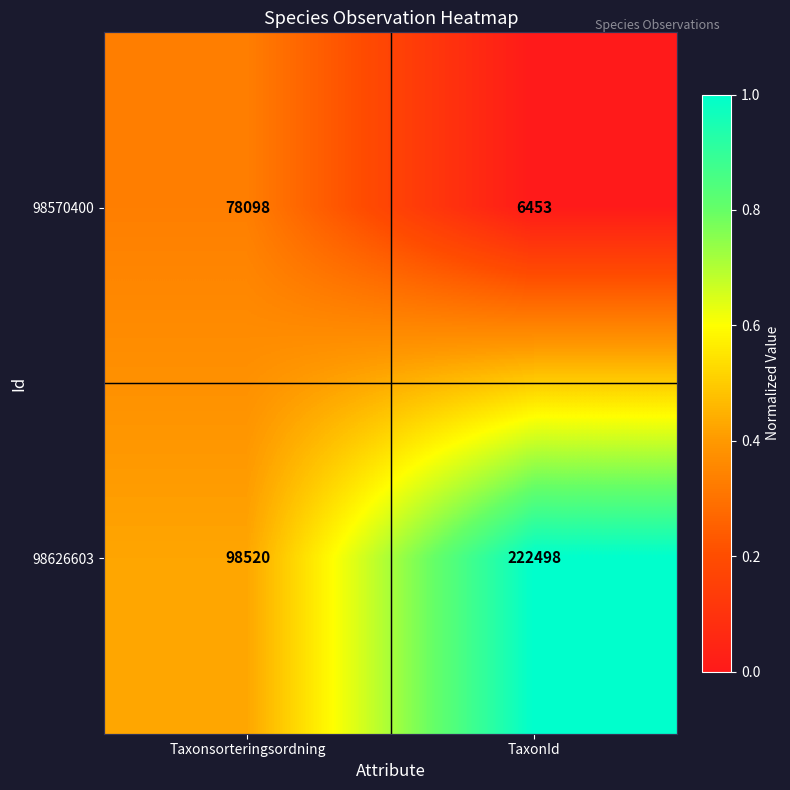

Rank the series at Taxonsorteringsordning from lowest to highest value.

98570400, 98626603